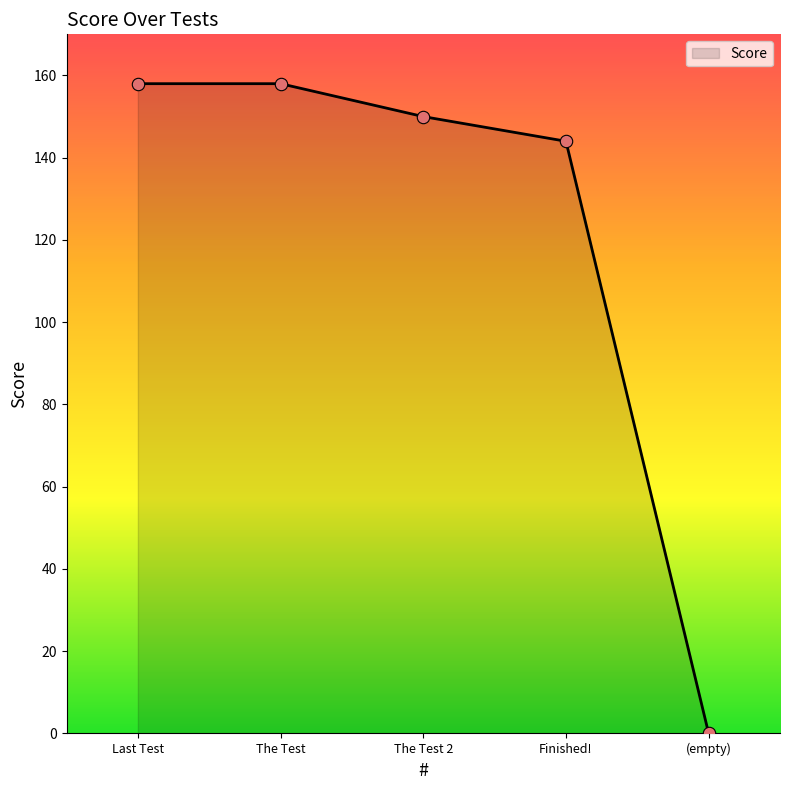

What is the ratio of the value at Last Test to the value at The Test?

1.0